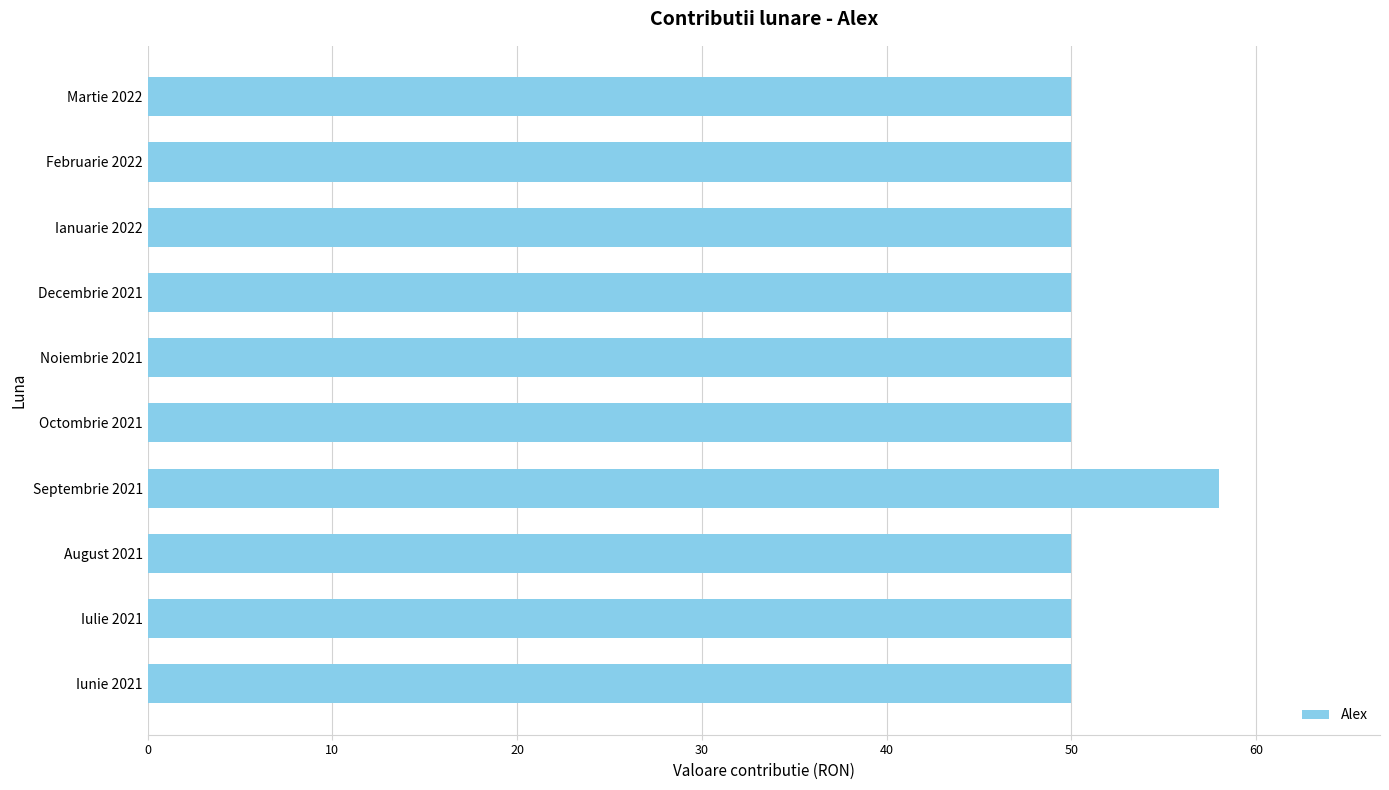

Reading top to bottom, transcribe all the data shown in this chart.

50	50	50	50	50	50	58	50	50	50